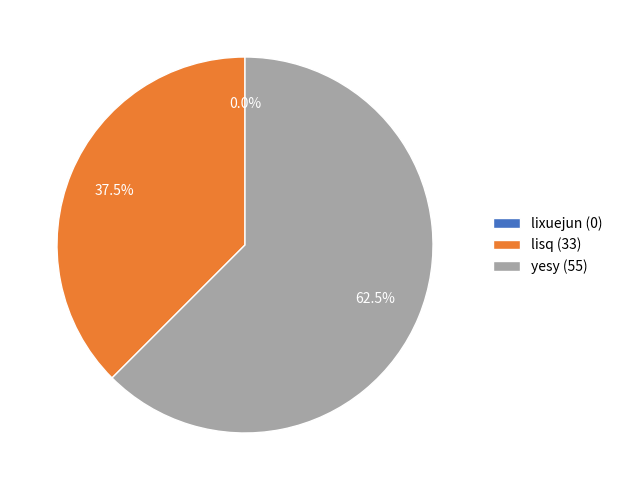

Is there a majority slice in this chart?

Yes